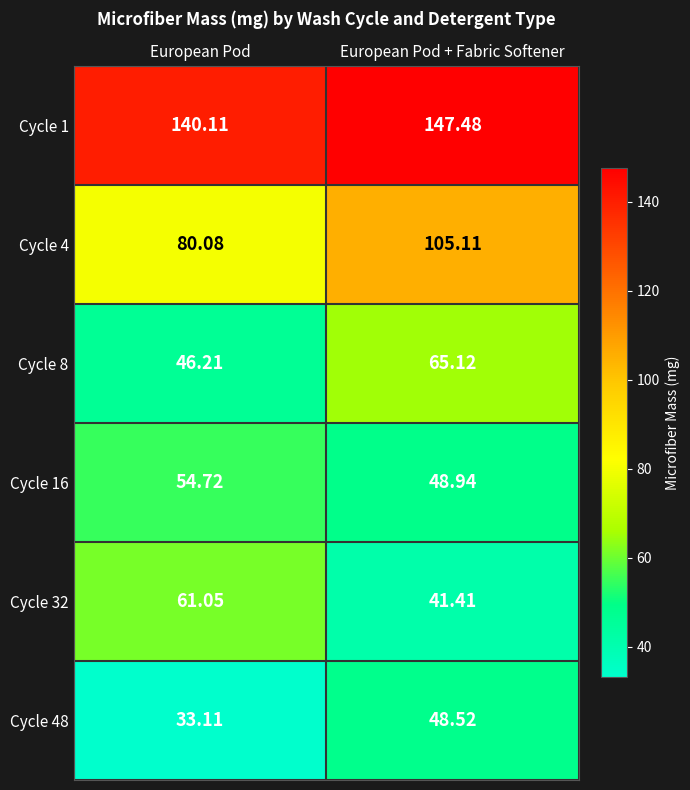

Between European Pod and European Pod + Fabric Softener, which series saw the biggest shift?

Cycle 4